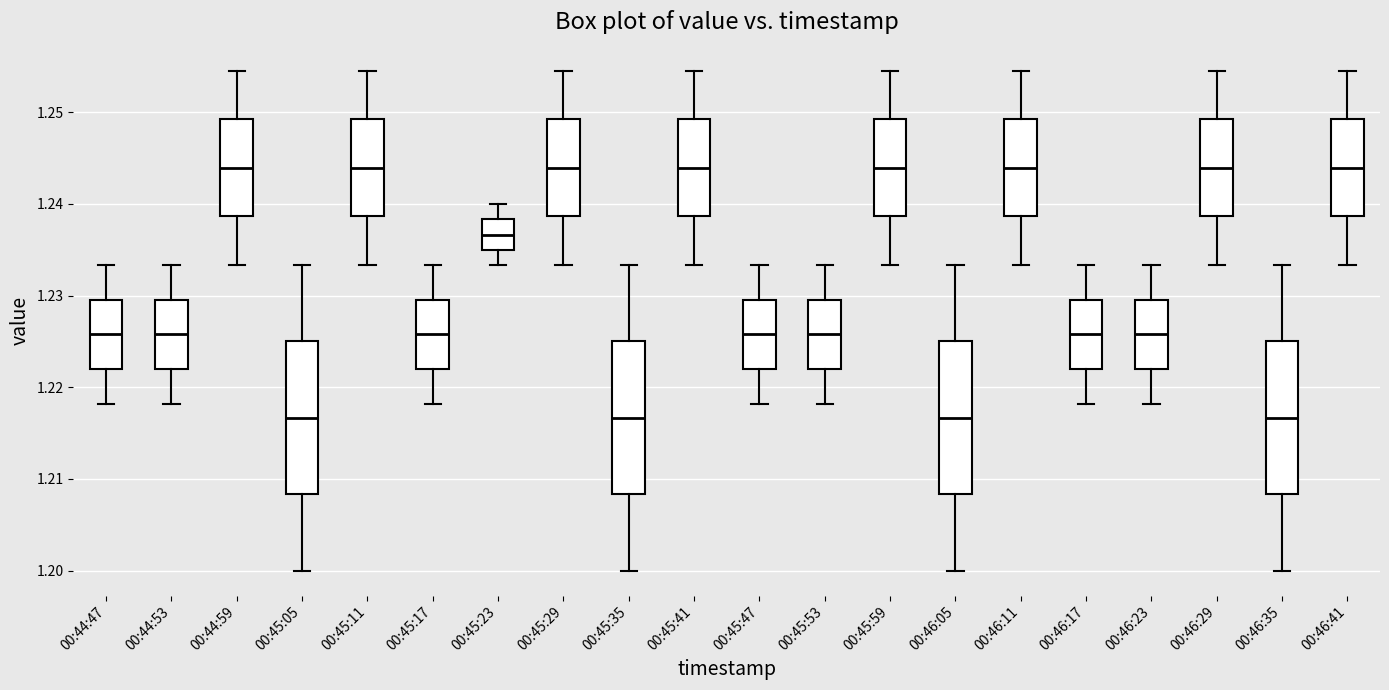

Where is the lower edge of the box for 00:45:05 on the y-axis? The values are not printed on the chart, so give them approximately, as read against the axis.

1.208